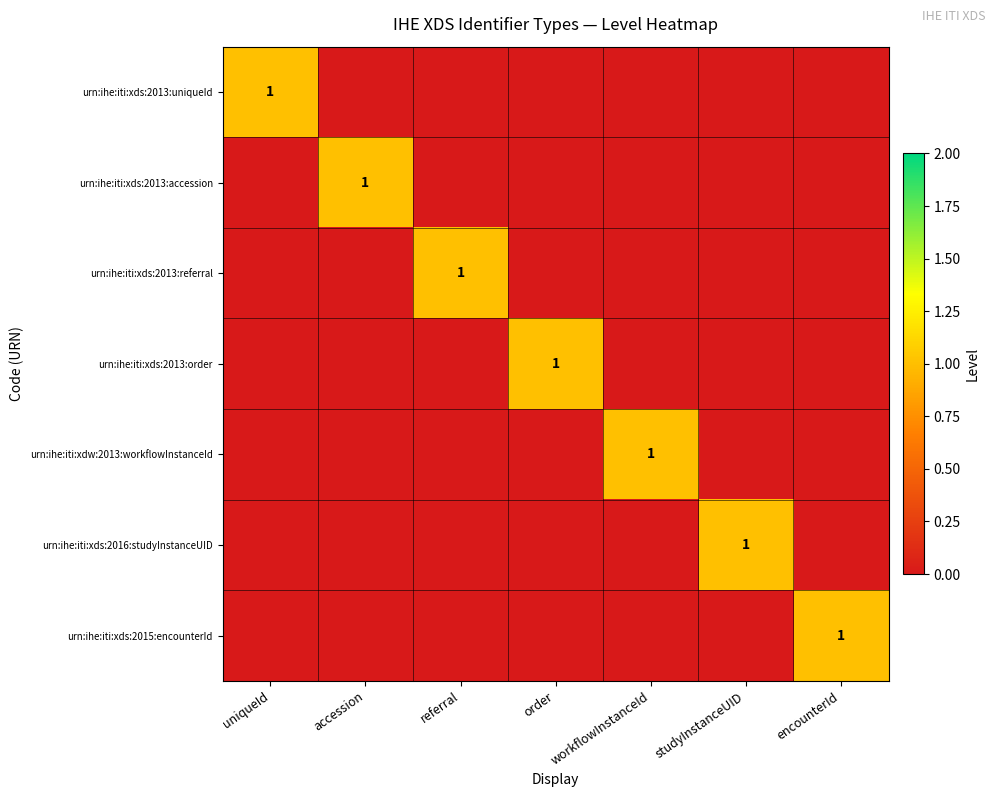

The value of urn:ihe:iti:xds:2013:referral at referral is 1. True or false?

True